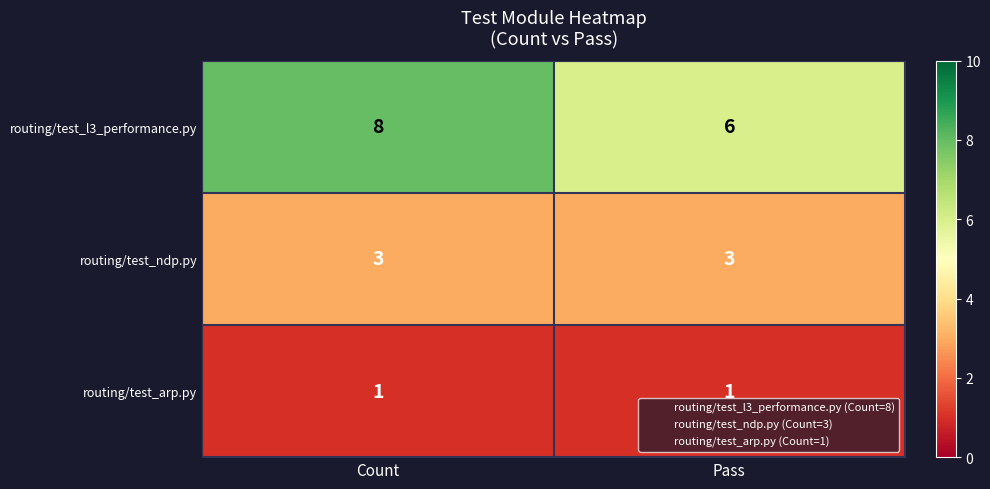

The value of routing/test_arp.py at Pass is 1. True or false?

True